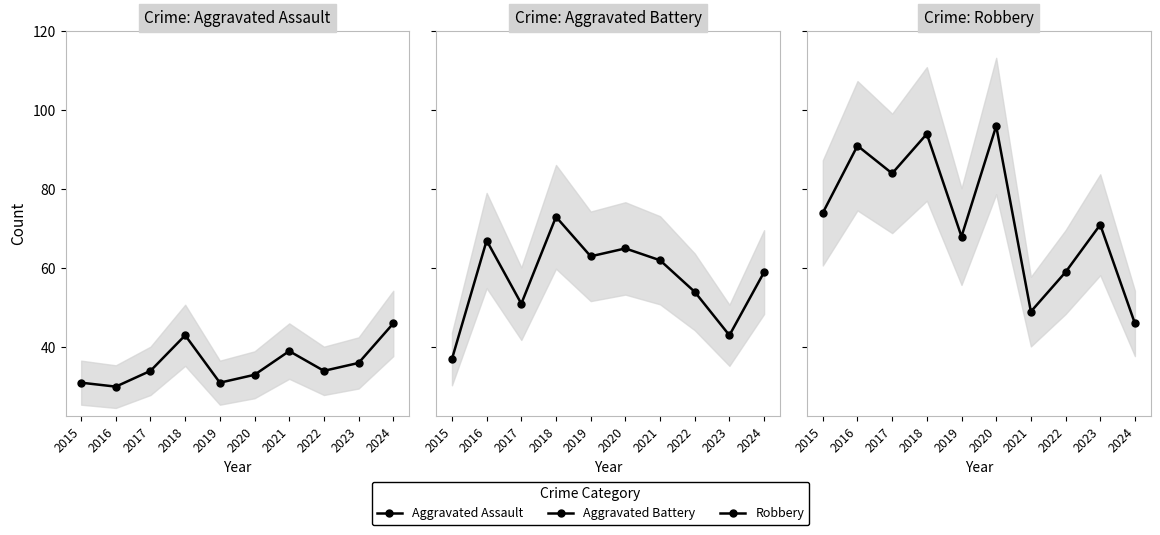

Is it true that Aggravated Assault equals 16 at 2022?

False